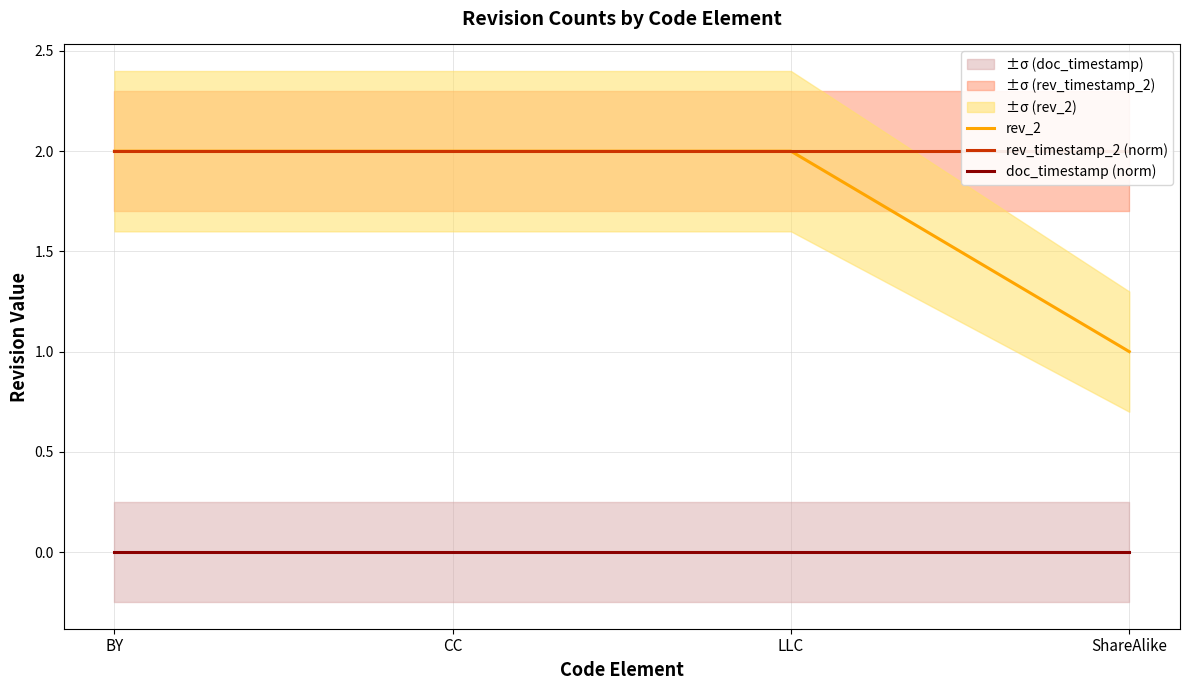

What is the total value across all series at LLC?

4